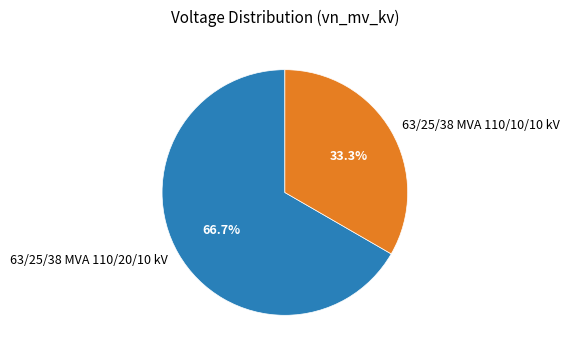

Is the sum of 63/25/38 MVA 110/10/10 kV and 63/25/38 MVA 110/20/10 kV greater than half?

Yes